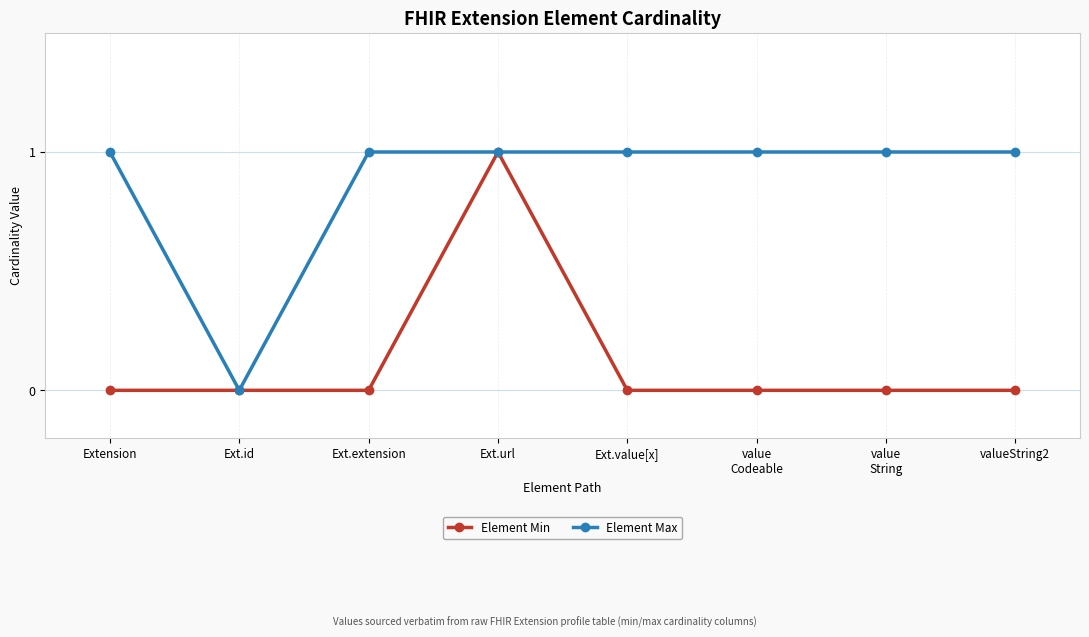

The value of Element Max at Ext.value[x] is 1. True or false?

True